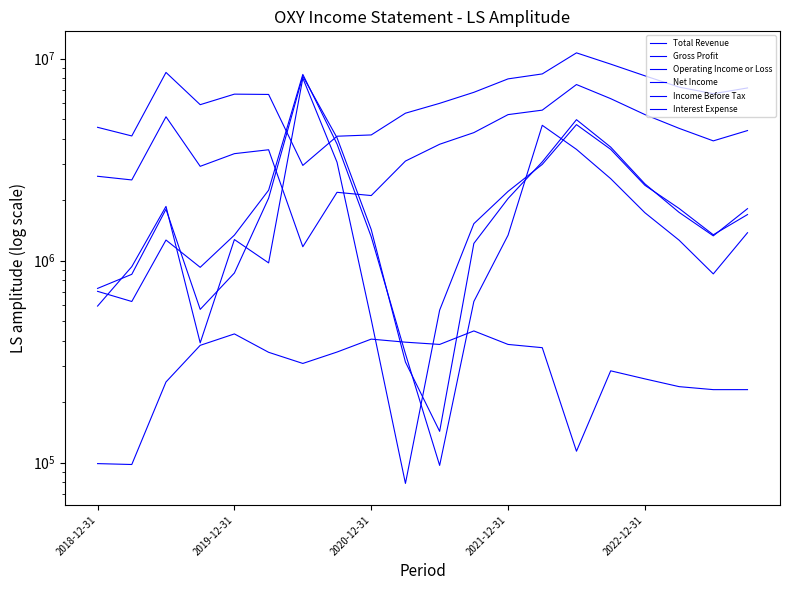

How many data points does each series have?

20